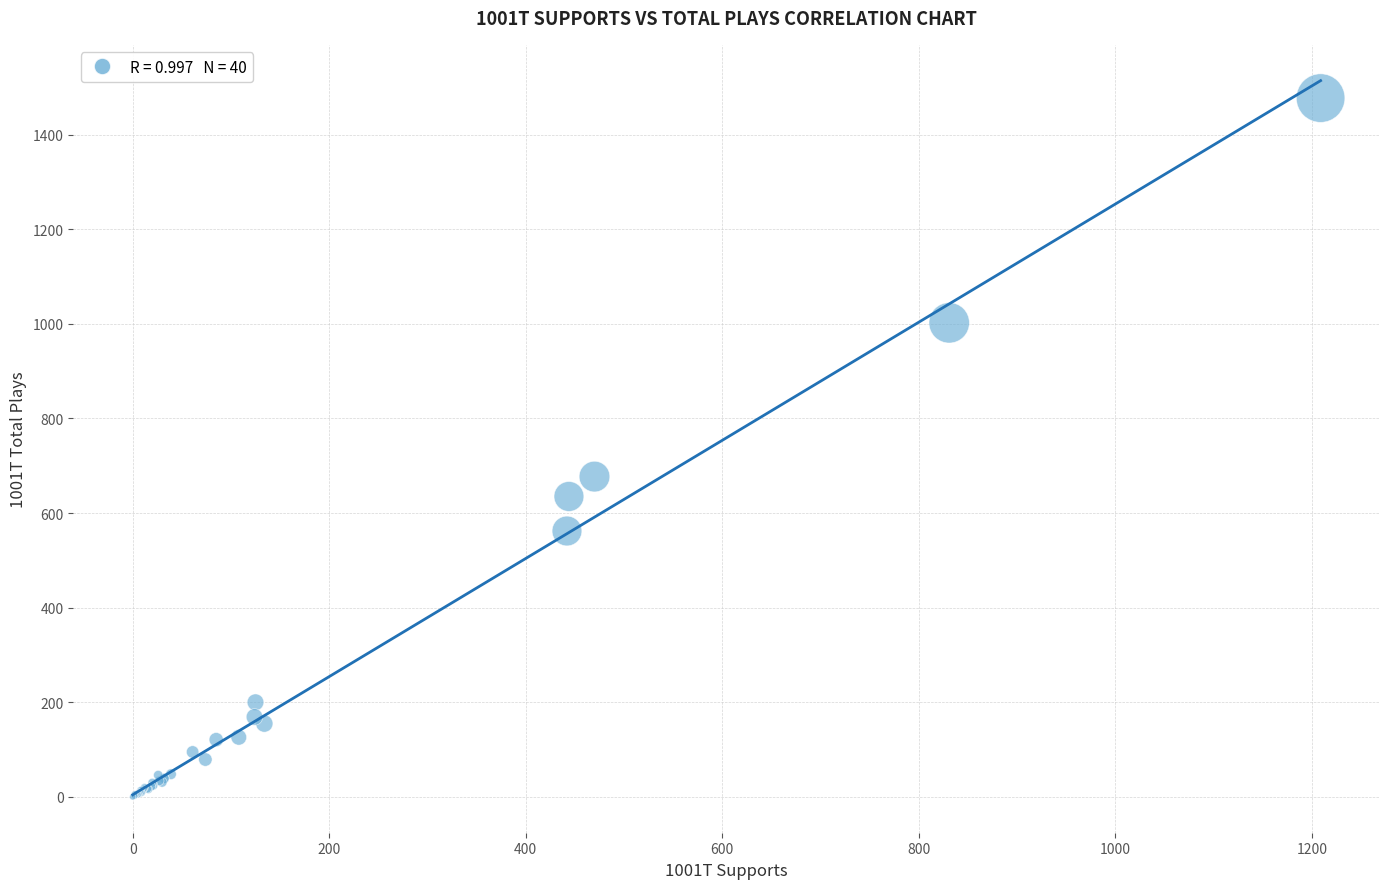

What Y value in the scatter plot is closest to 738?

677